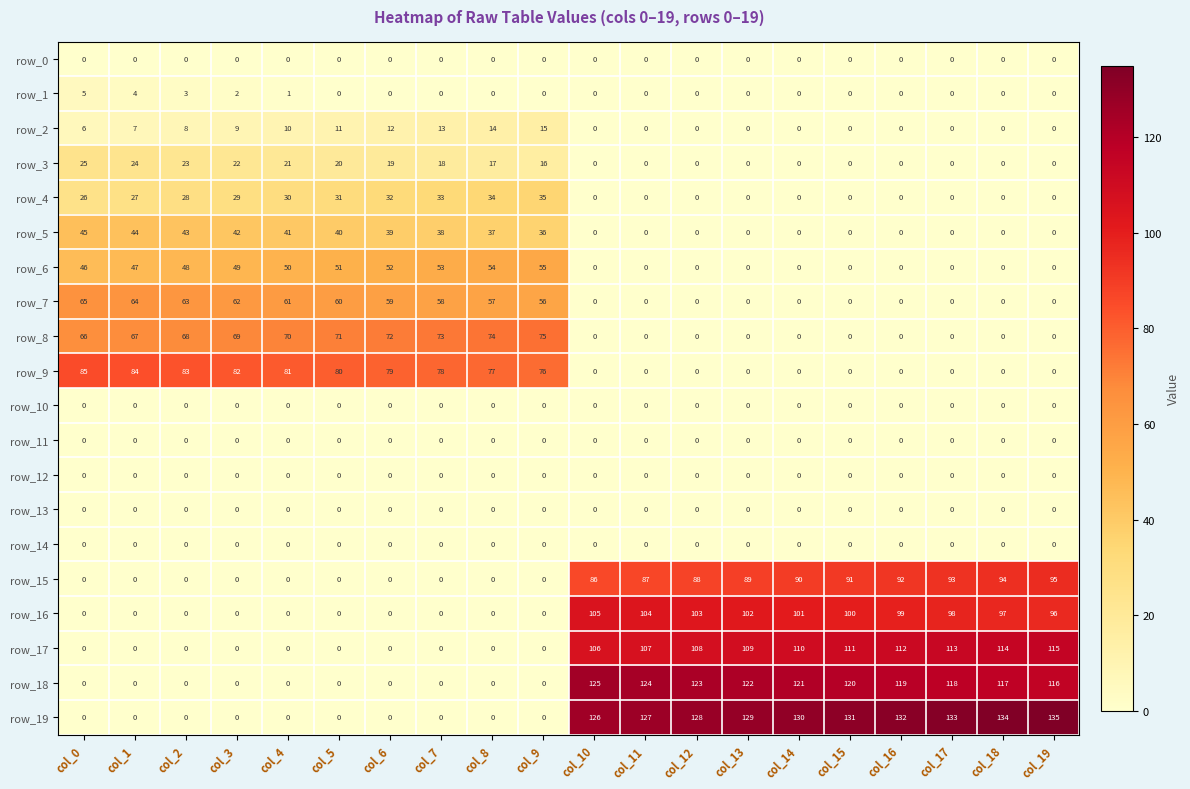

What is the greatest value displayed?

135